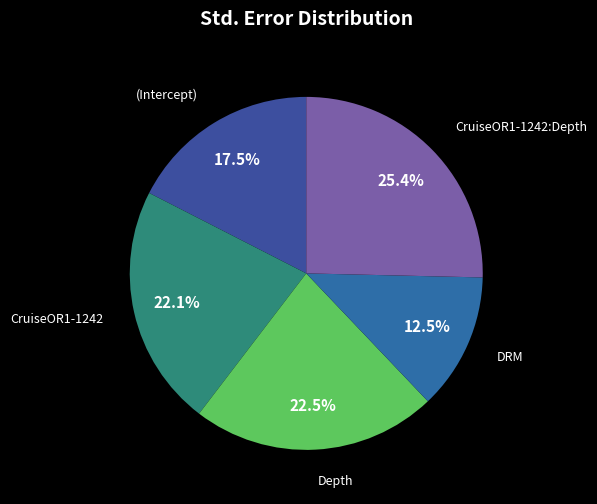

What percentage is NOT represented by Depth?

77.5%